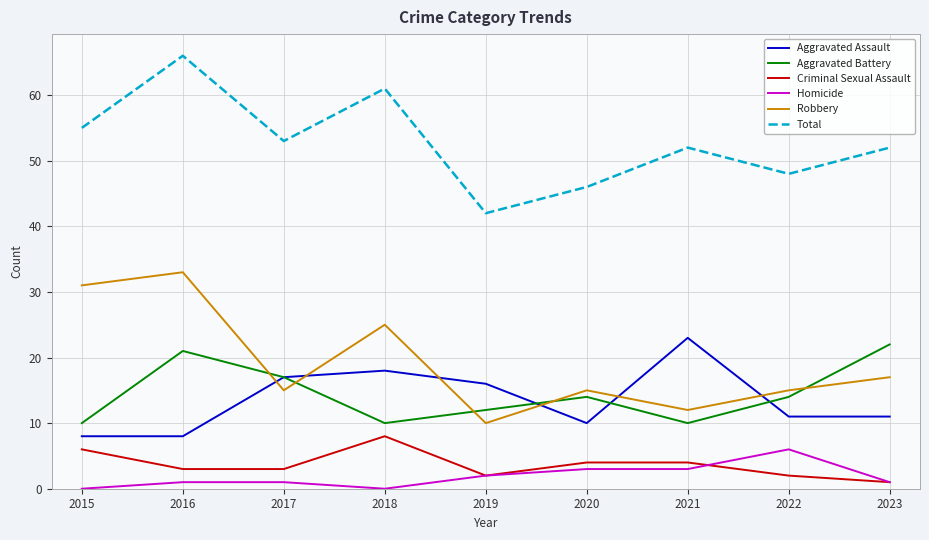

Count the Homicide values in the range 1 to 3.

6